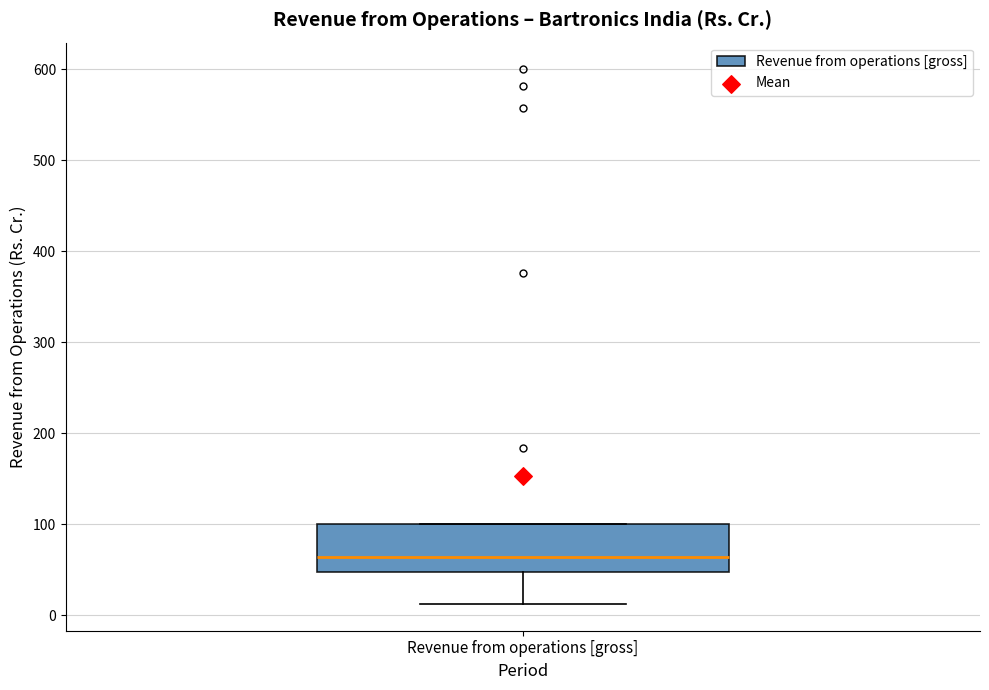

Where is the lower edge of the box for Revenue from operations [gross] on the y-axis? The values are not printed on the chart, so give them approximately, as read against the axis.

50